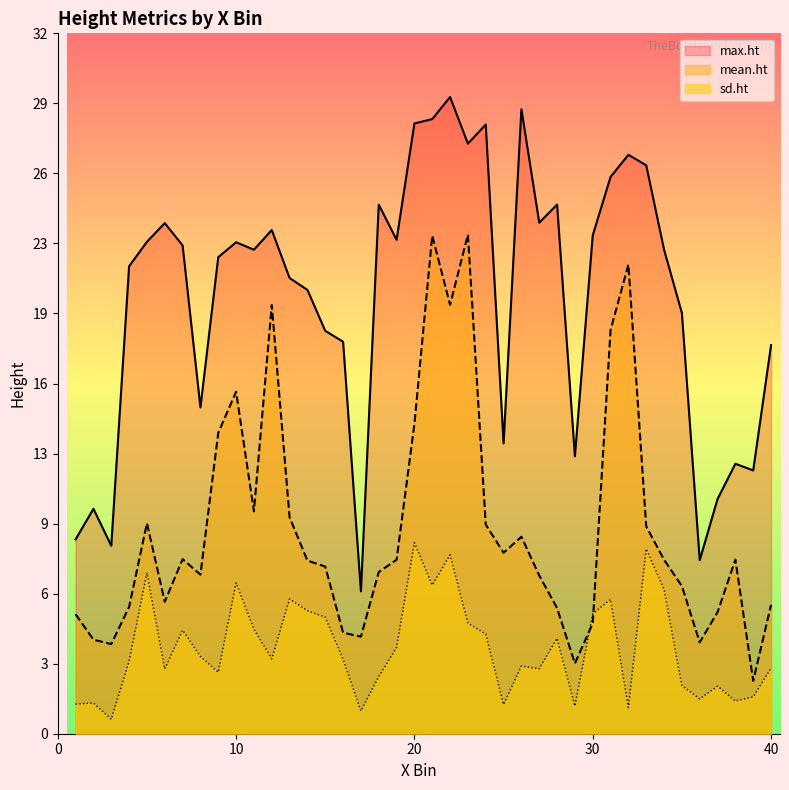

Does the chart have visible grid lines?

No